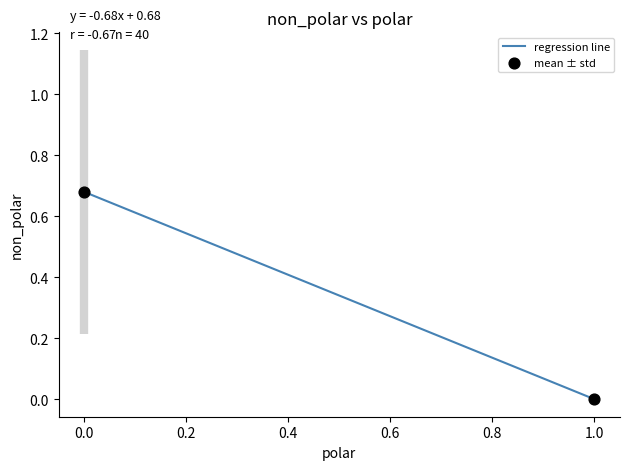

How many lines are shown in the chart?

1